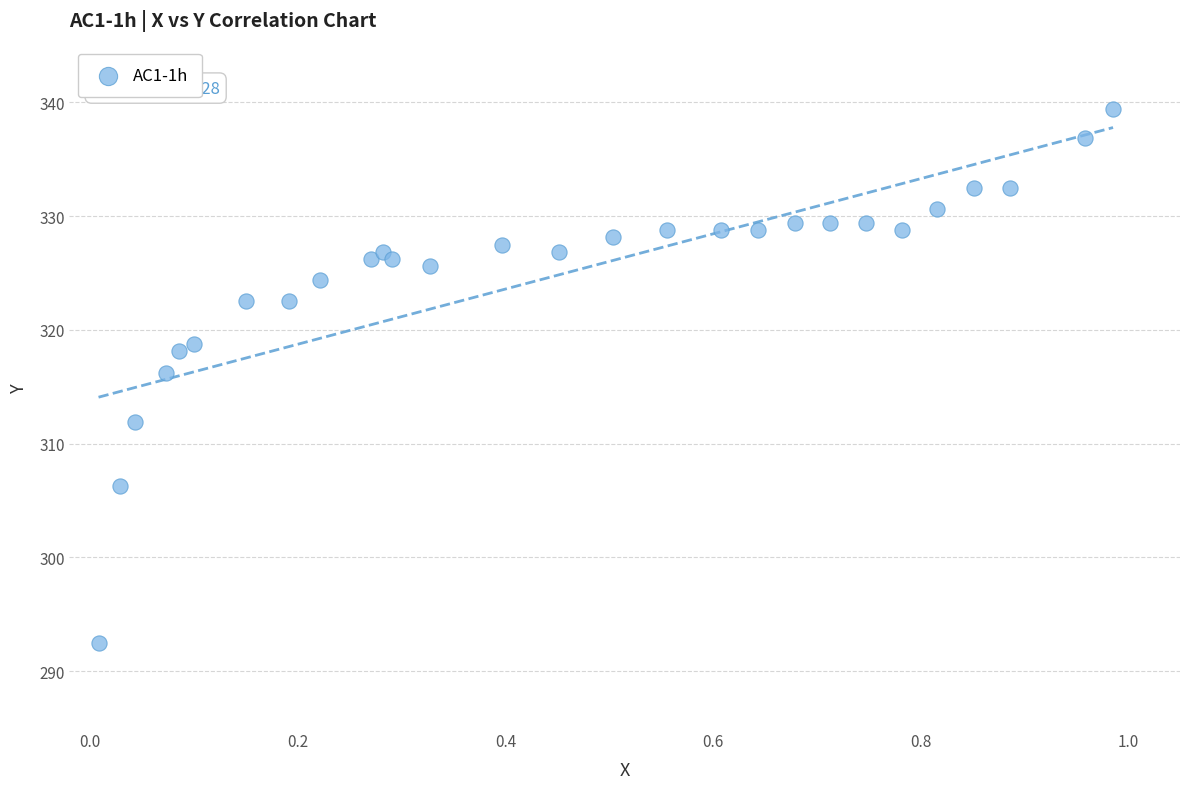

What is the range of X values (max minus min)?

1.0